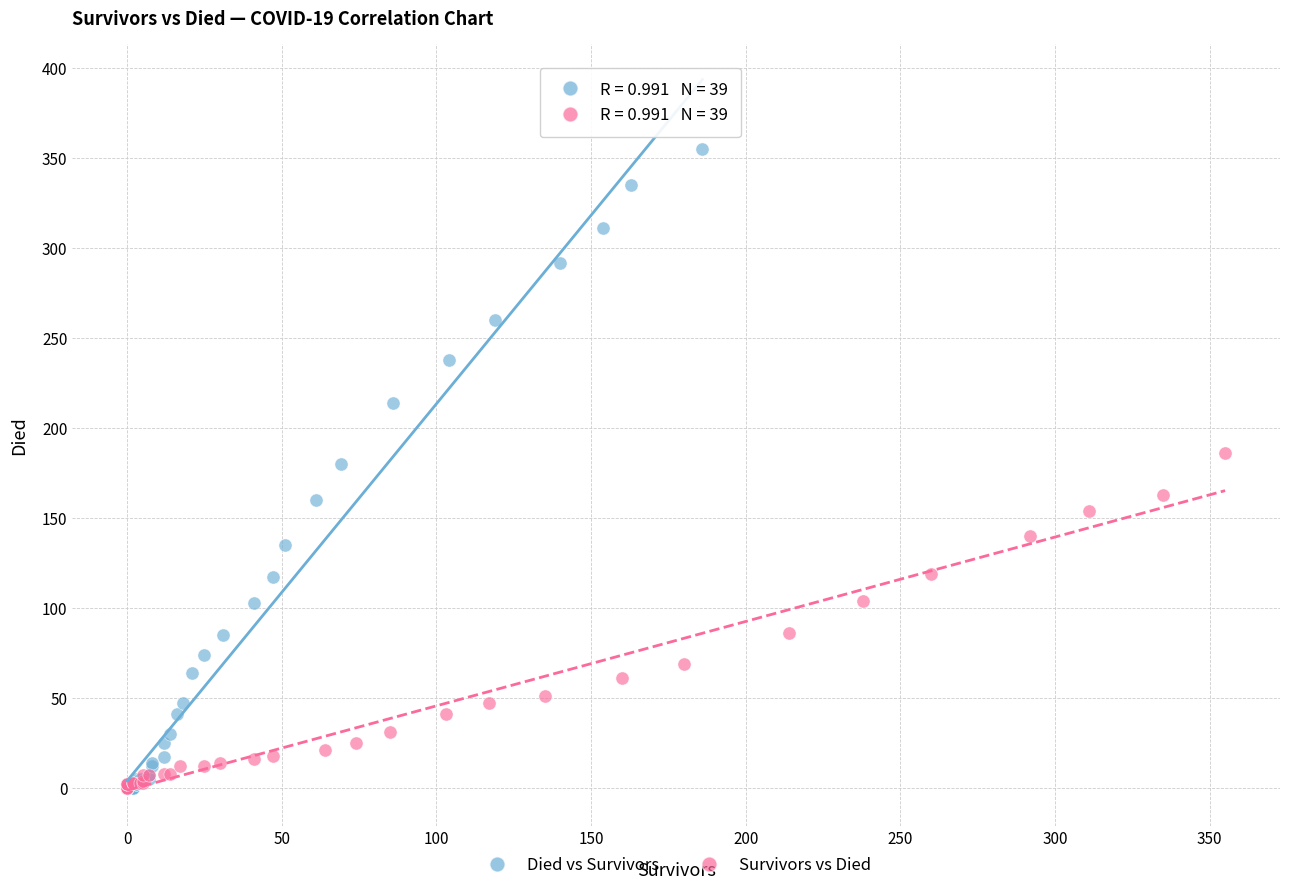

Which series has the largest Y range (max minus min)?

Died vs Survivors